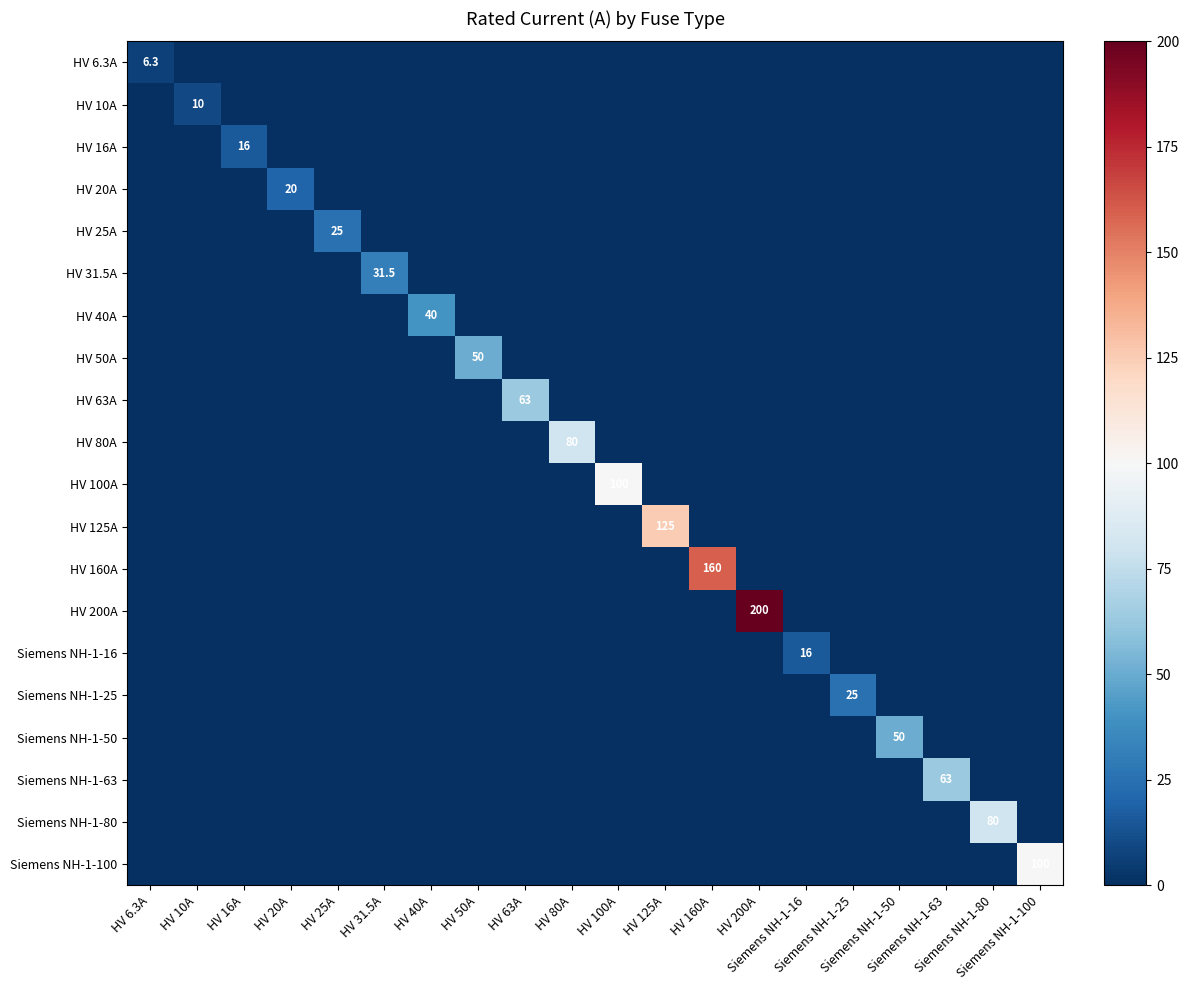

How many data points in HV 125A are above 0?

1